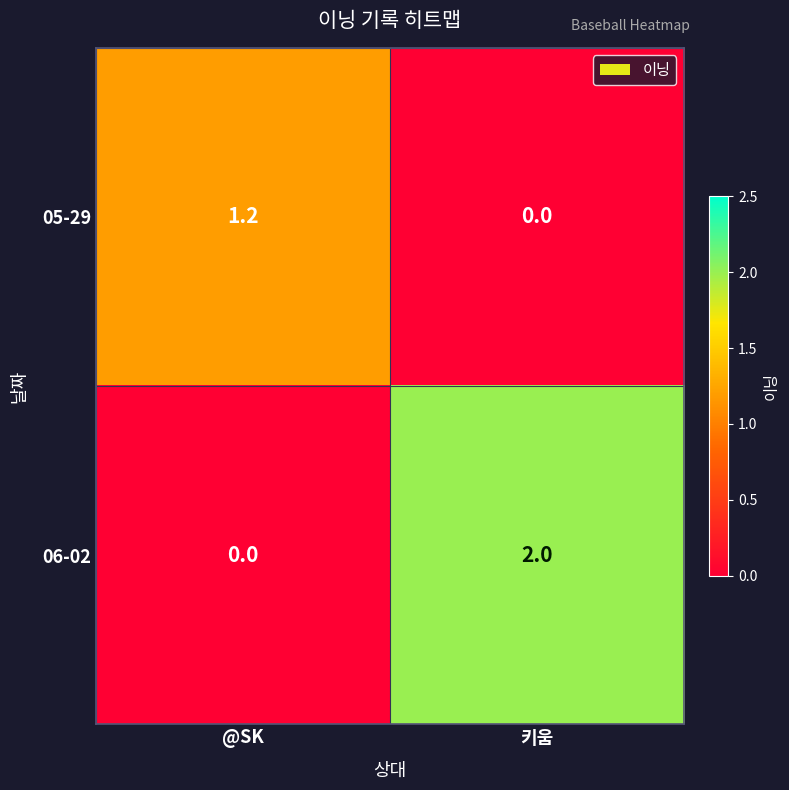

At which label does 05-29 first exceed 1?

@SK